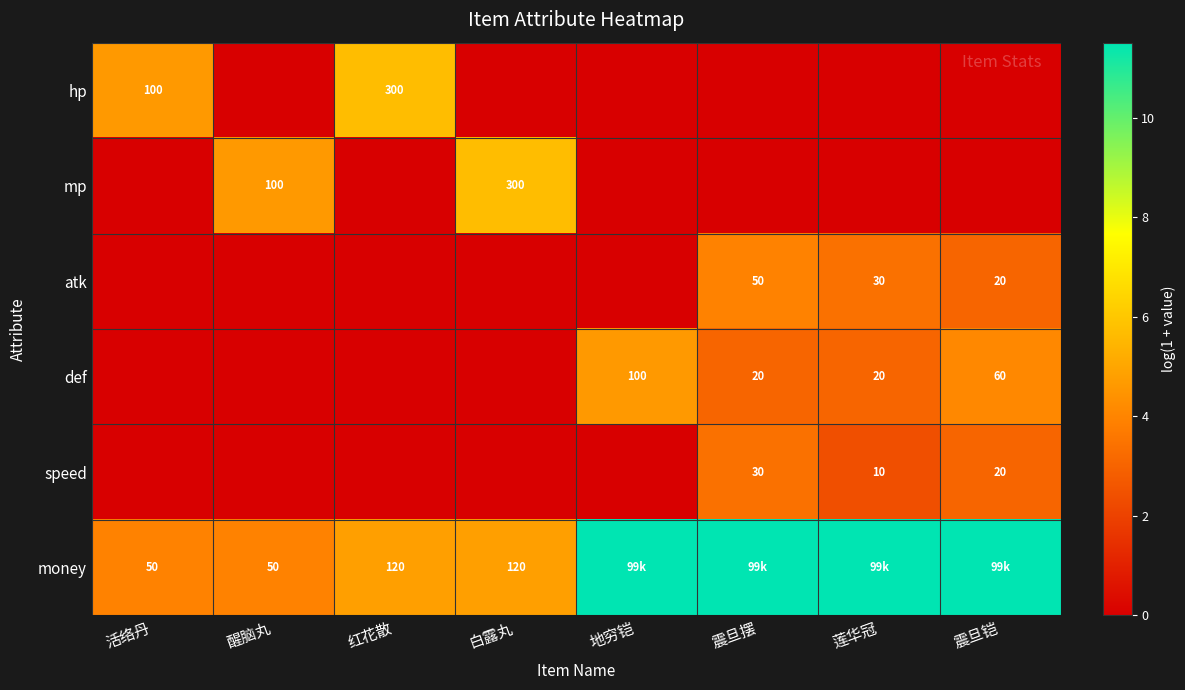

The value of hp at 活络丹 is 8.0. True or false?

False